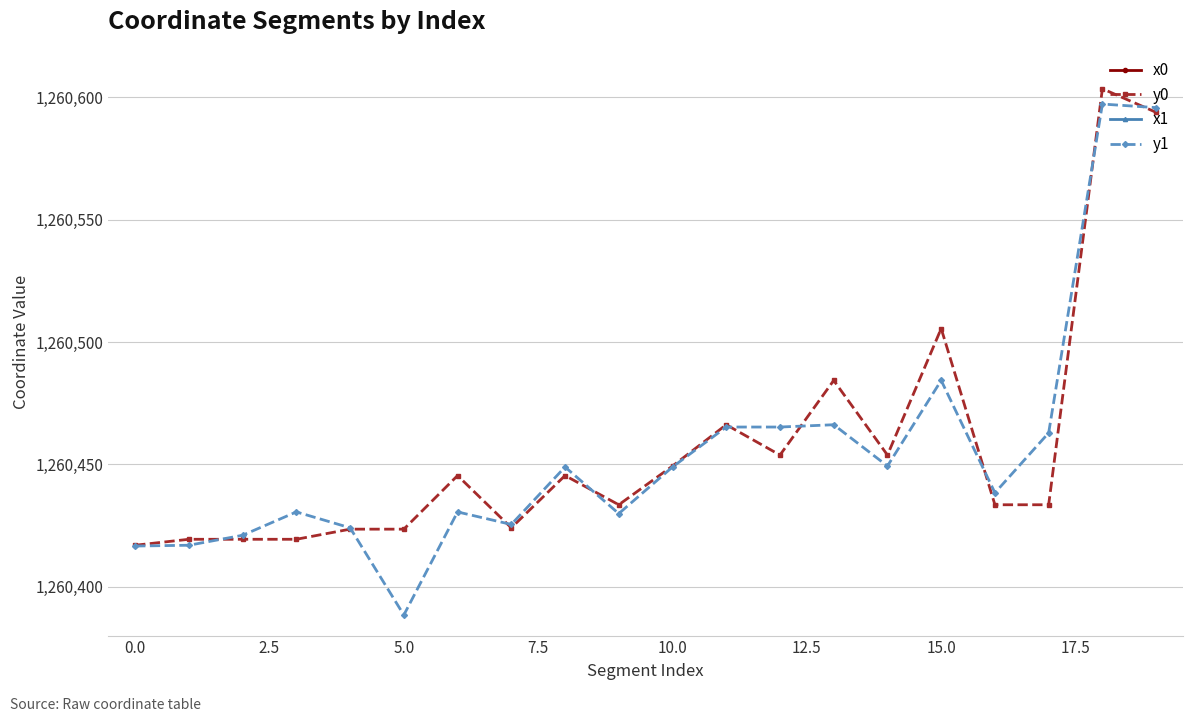

The value of y1 at 5.0 is 1260388.4. True or false?

True